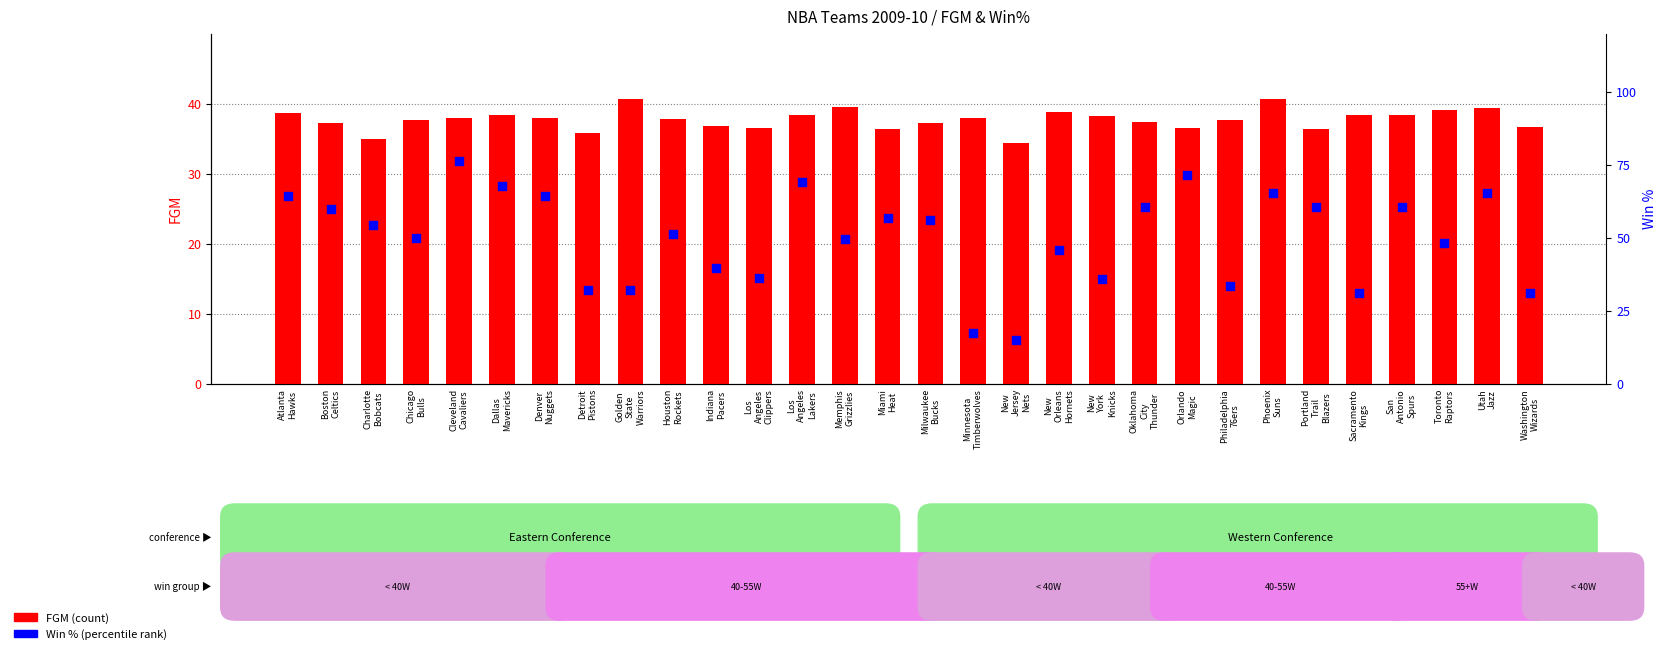

At how many categories does at least one series exceed 31?

30